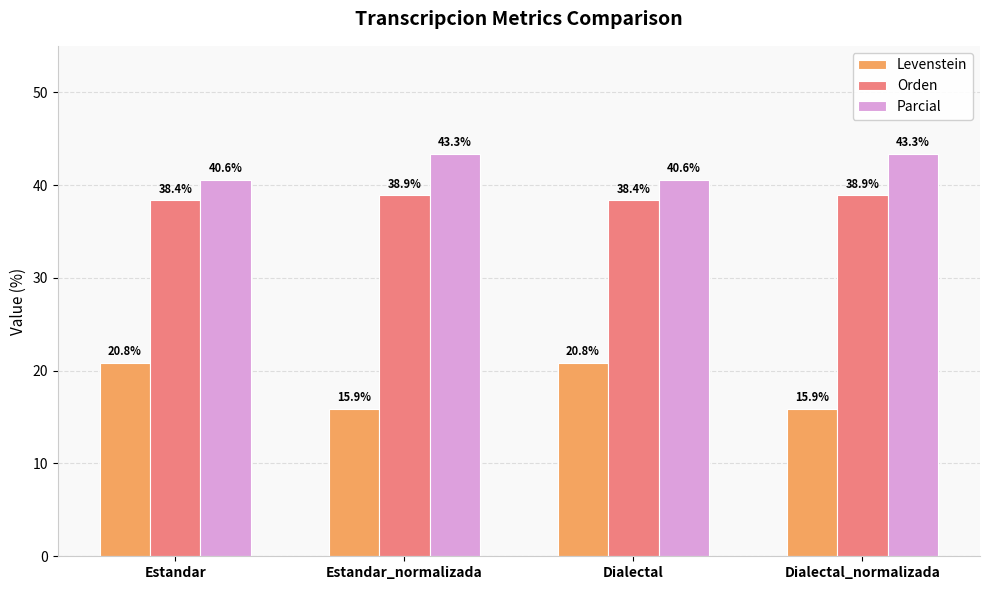

Reading left to right, extract all data points from this chart.

Levenstein: Estandar=20.8	Estandar_normalizada=15.9	Dialectal=20.8	Dialectal_normalizada=15.9
Orden: Estandar=38.4	Estandar_normalizada=38.9	Dialectal=38.4	Dialectal_normalizada=38.9
Parcial: Estandar=40.6	Estandar_normalizada=43.3	Dialectal=40.6	Dialectal_normalizada=43.3